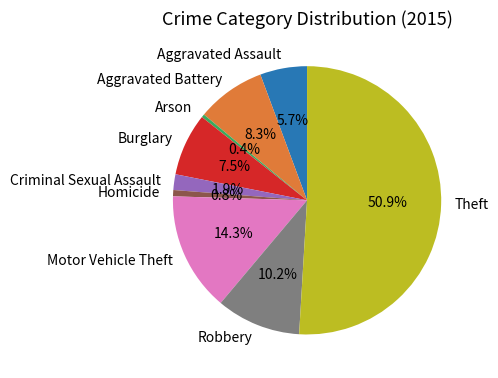

What is the majority slice?

Theft